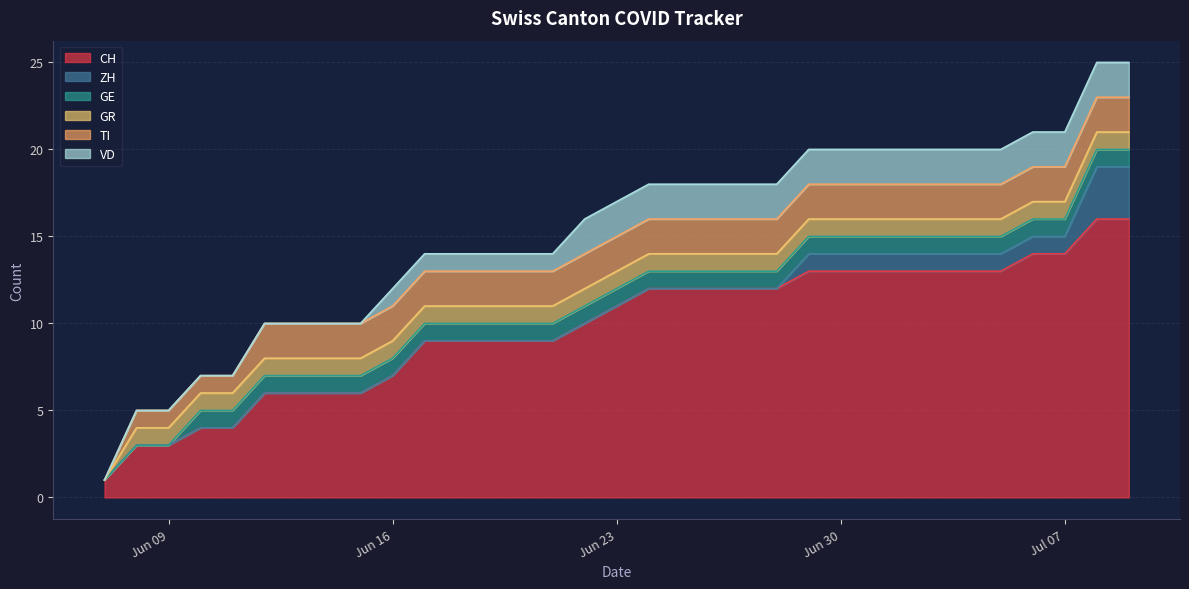

How many lines are shown in the chart?

6